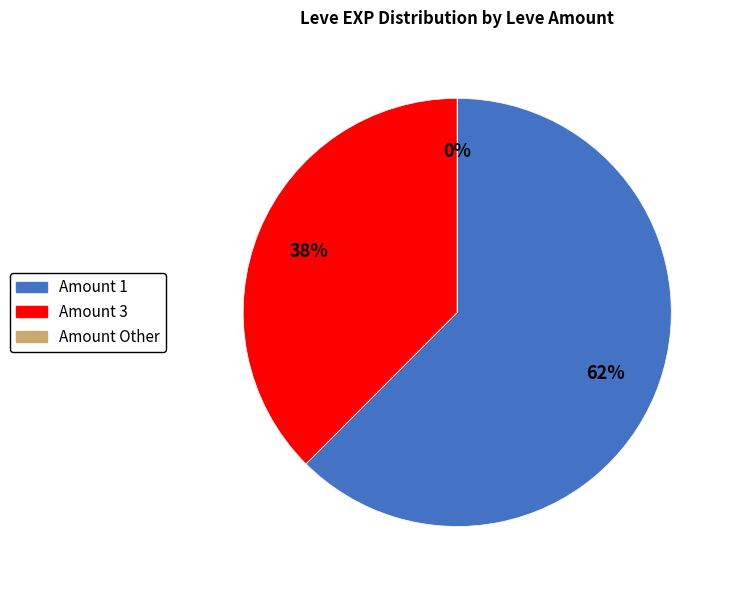

Does Amount 1 account for over 50% of the chart?

Yes